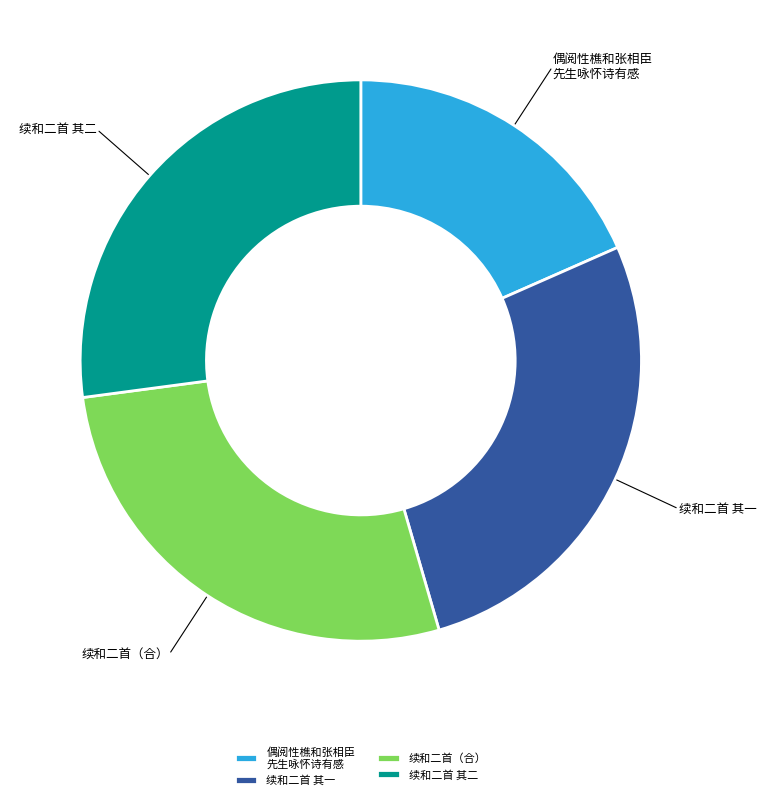

What is the ratio of the value at 续和二首 其二 to the value at 偶阅性樵和张相臣 先生咏怀诗有感?

1.5